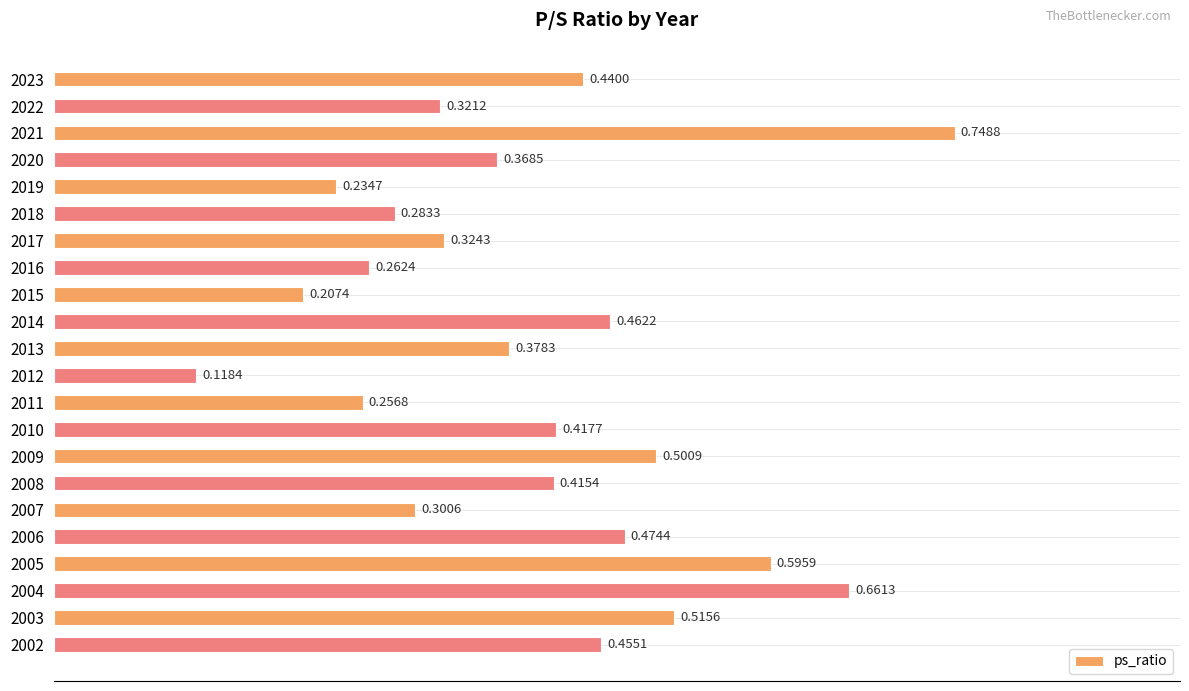

List the labels in order of value, largest first.

2021, 2004, 2005, 2003, 2009, 2006, 2014, 2002, 2023, 2010, 2008, 2013, 2020, 2017, 2022, 2007, 2018, 2016, 2011, 2019, 2015, 2012